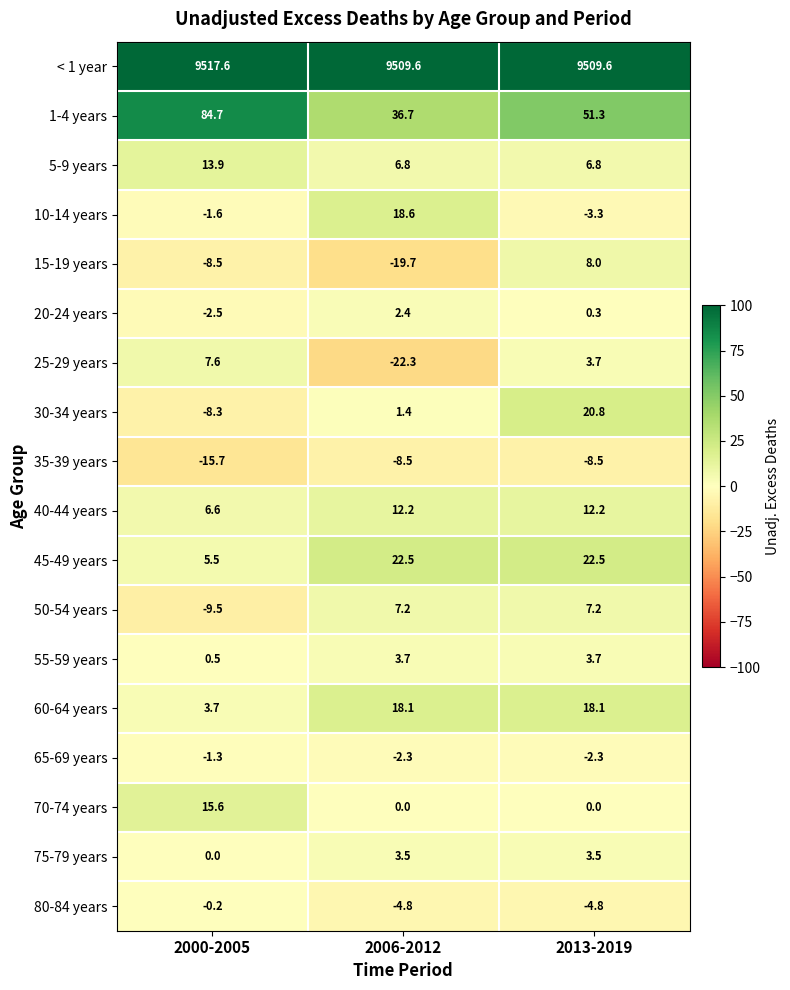

What is the spread (max minus min) of values at 2013-2019?

9518.1